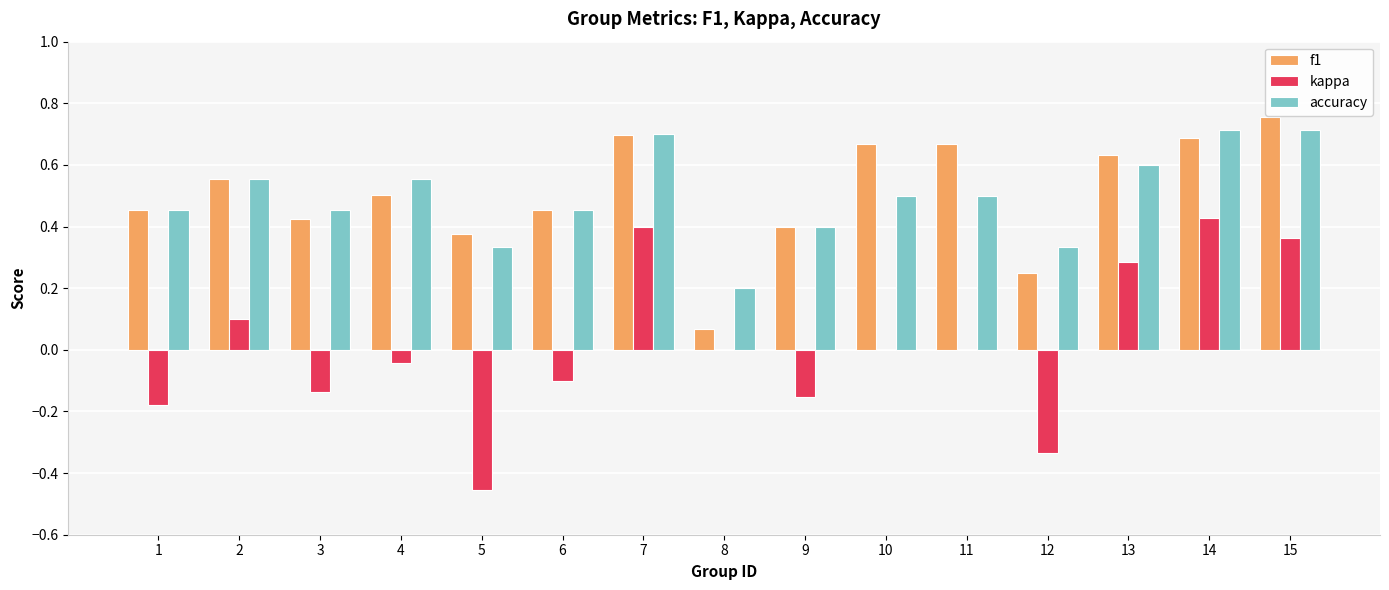

What is the sum of all f1 values?

7.6